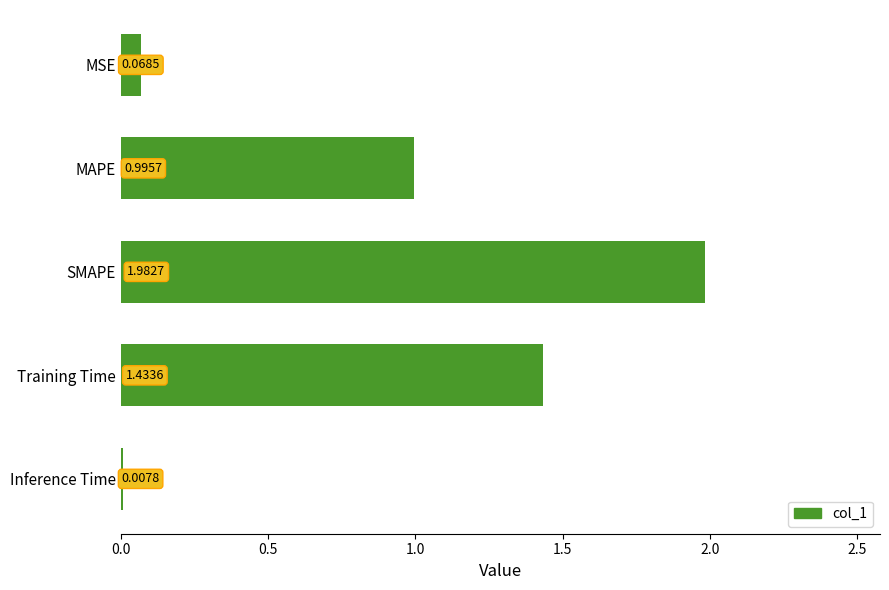

At which label is the value closest to 0?

Inference Time